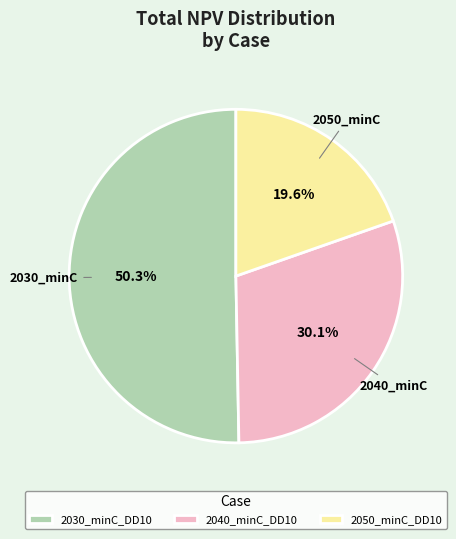

Is there a majority slice in this chart?

Yes